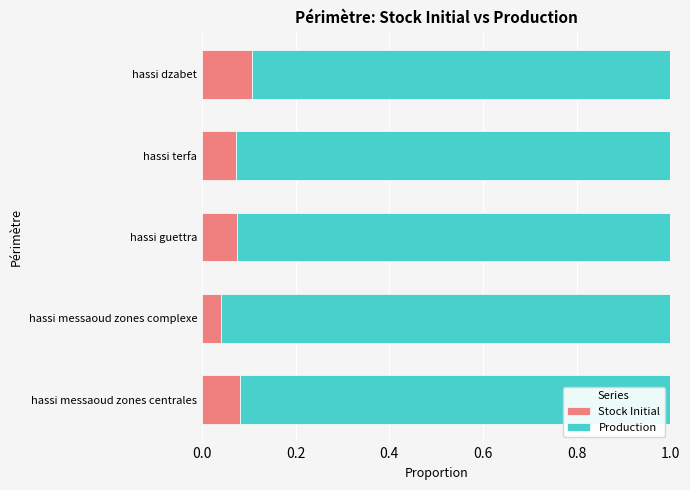

Where is Stock Initial nearest to the value 0?

hassi messaoud zones complexe